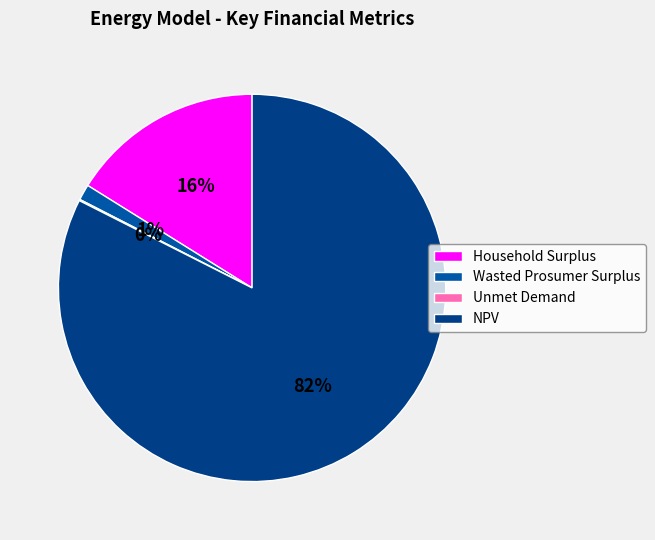

Is it true that Household Surplus is 24% of the pie?

False